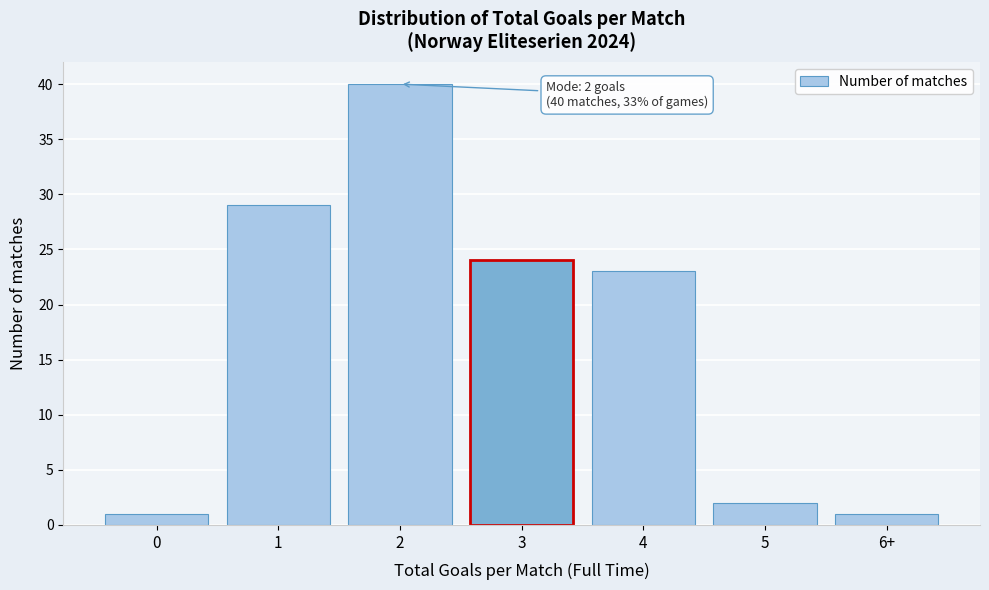

Reading left to right, transcribe all the data shown in this chart.

0=1	1=29	2=40	3=24	4=23	5=2	6+=1